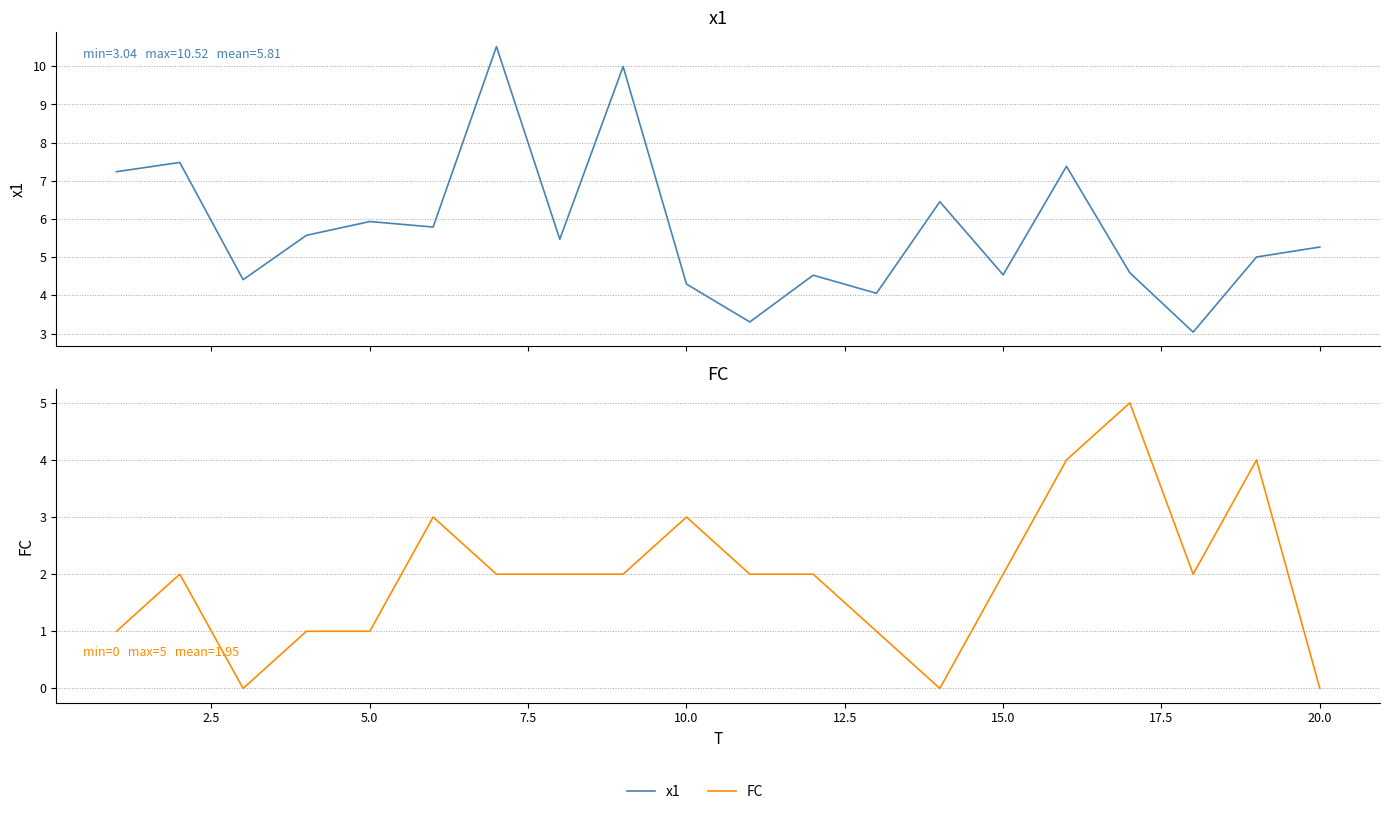

How many data points in FC are above 2?

5